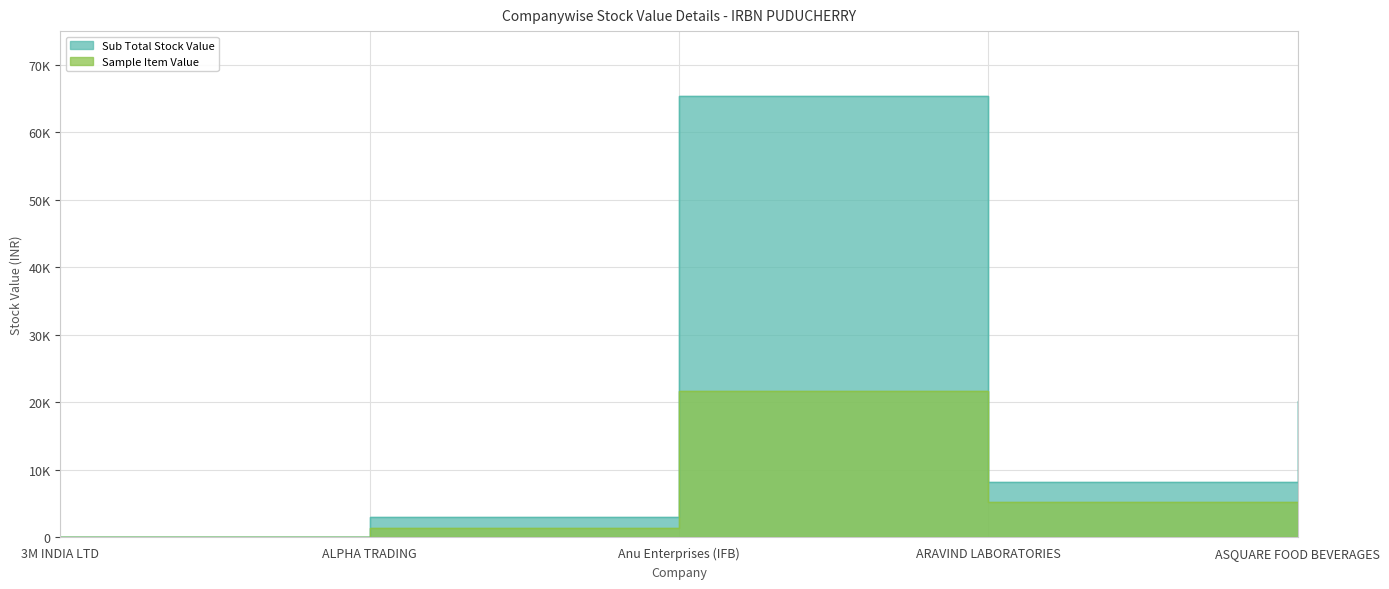

Between ARAVIND LABORATORIES and Anu Enterprises (IFB), which is larger?

Anu Enterprises (IFB)